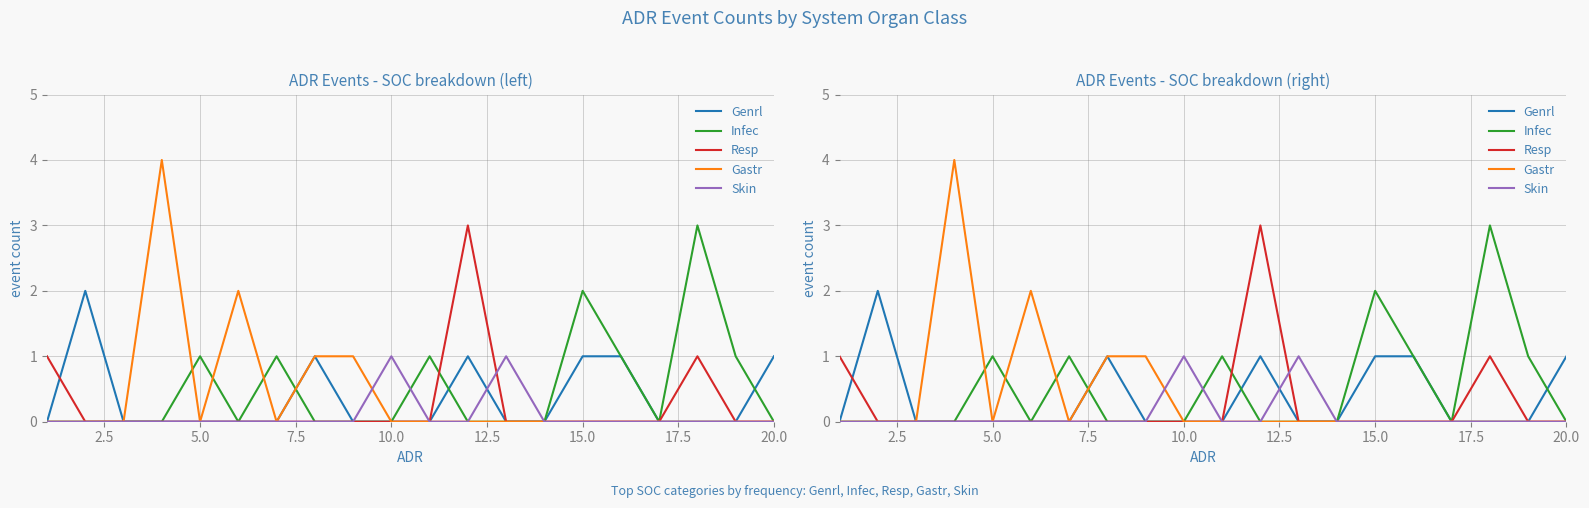

How many distinct data groups are displayed?

5